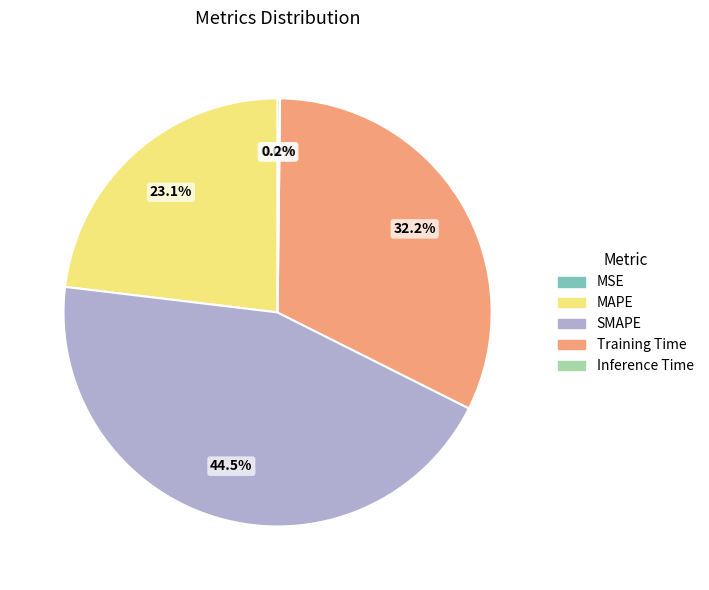

Which slice is the largest?

SMAPE